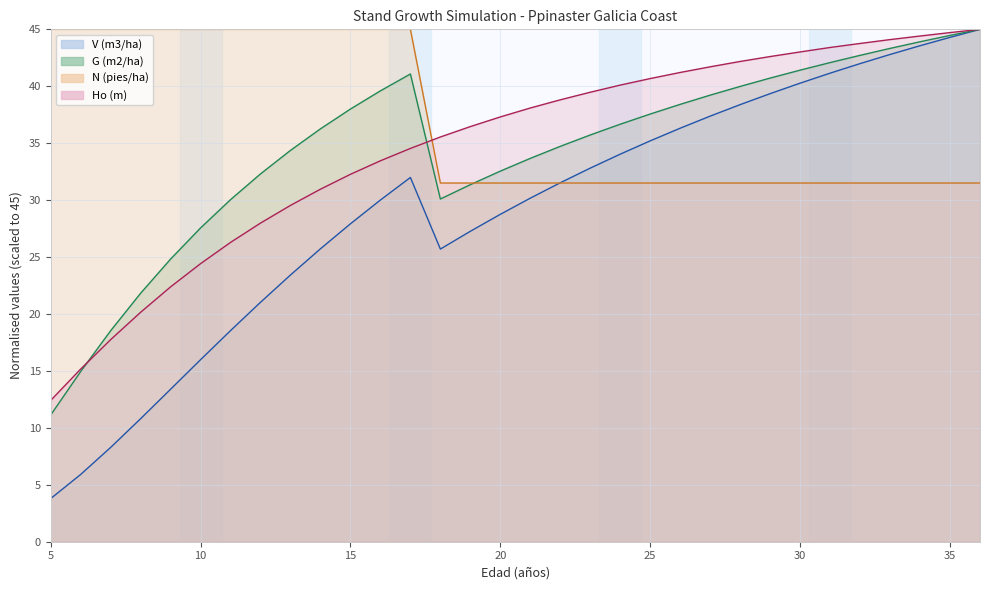

Between 28 and 31, which series saw the biggest shift?

V (m3/ha)